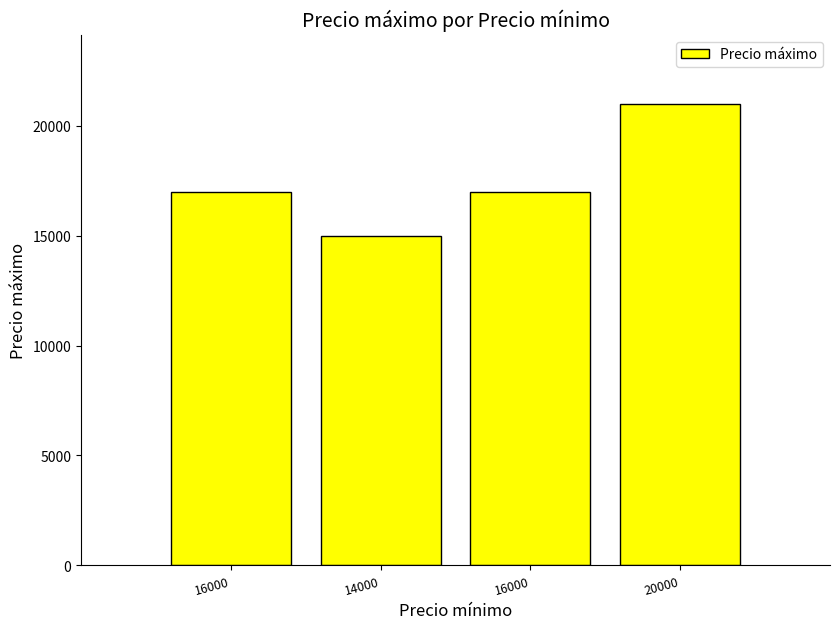

Rank the categories by value from highest to lowest.

20000, 16000, 16000, 14000